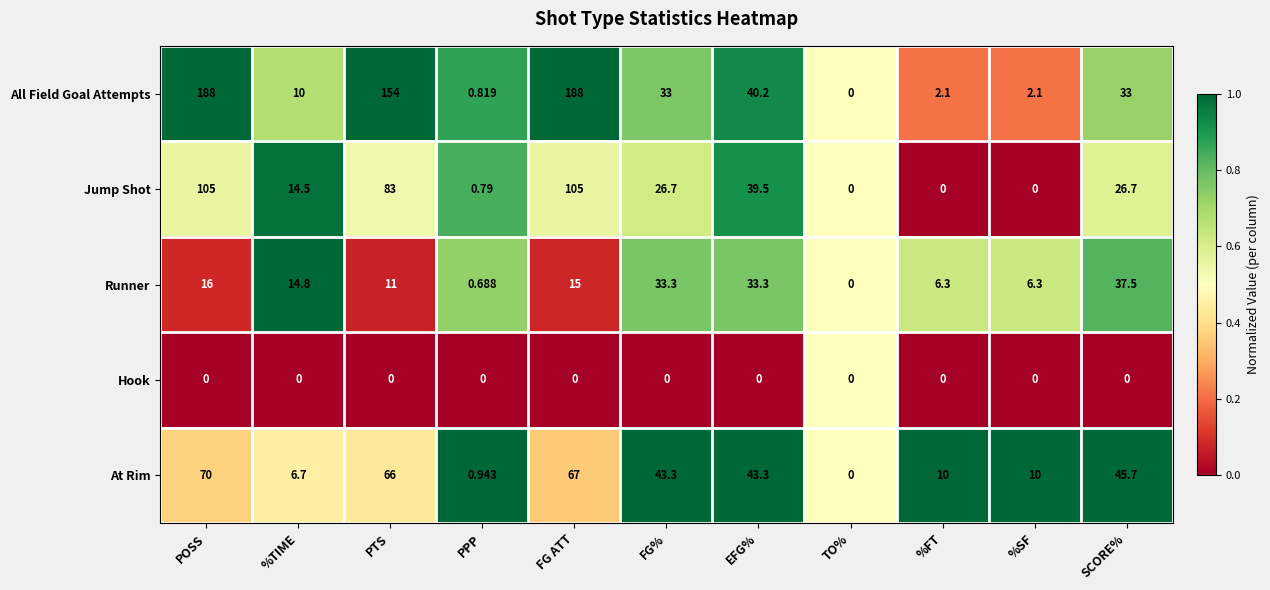

What is the total value across all series at %TIME?

46.0